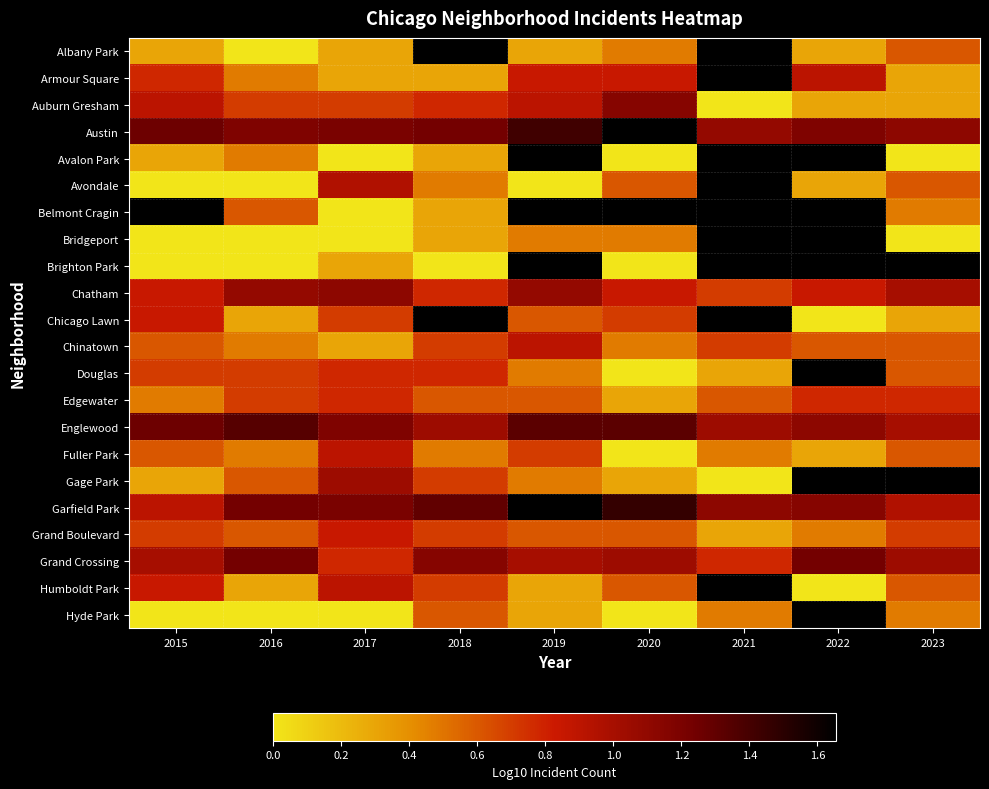

How many Austin values are between 1 and 2?

9